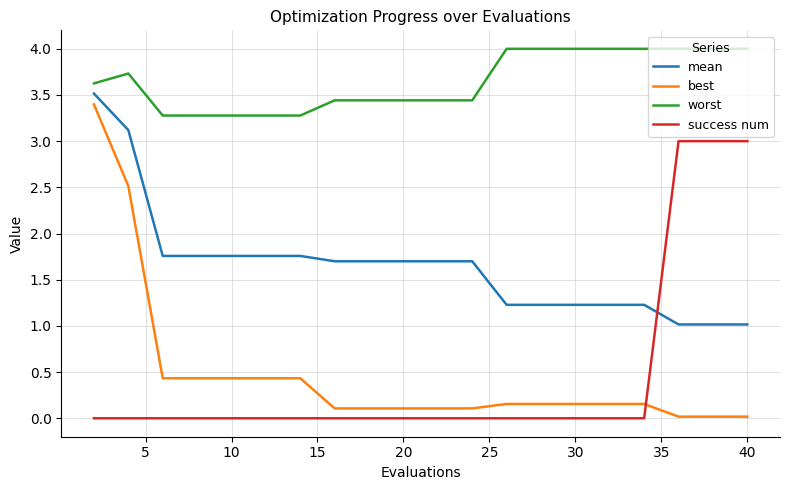

What is the difference between the maximum and minimum values in the best series?

3.4